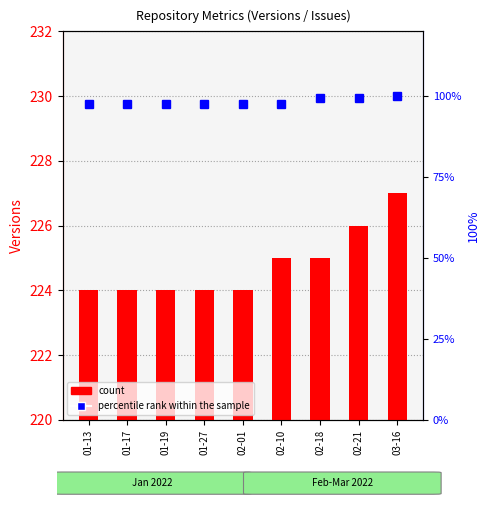

True or false: percentile rank within the sample has a value of 97.6 at 01-27.

True